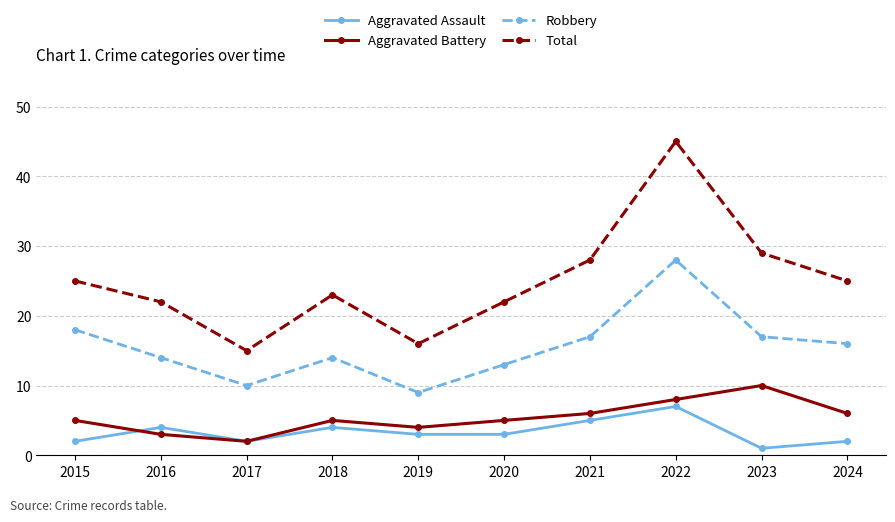

What is the difference between the second highest and second lowest values in the Robbery series?

8